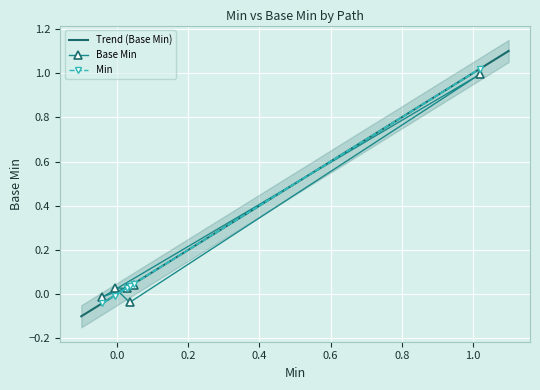

Rank the series by their average value, from lowest to highest.

Base Min, Min